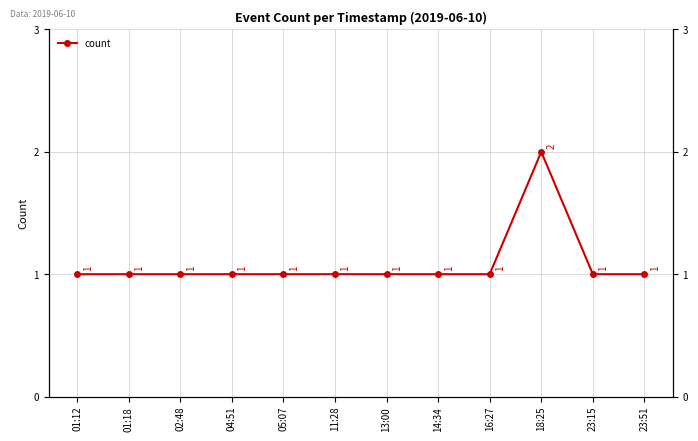

Is this an area chart (filled region under the line)?

No